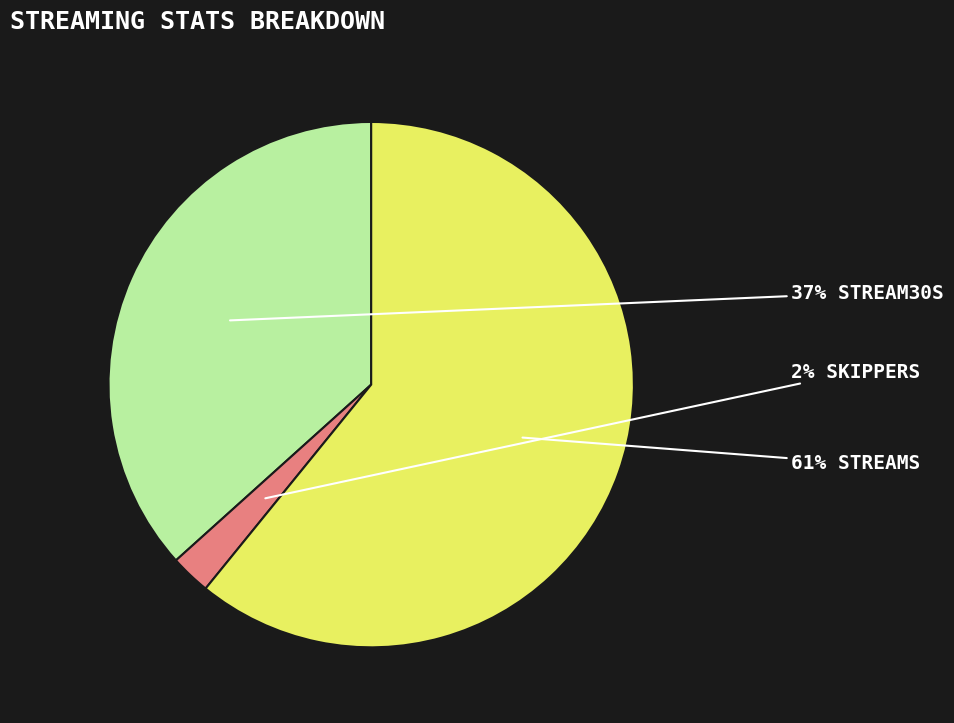

Does any single category account for the majority?

Yes